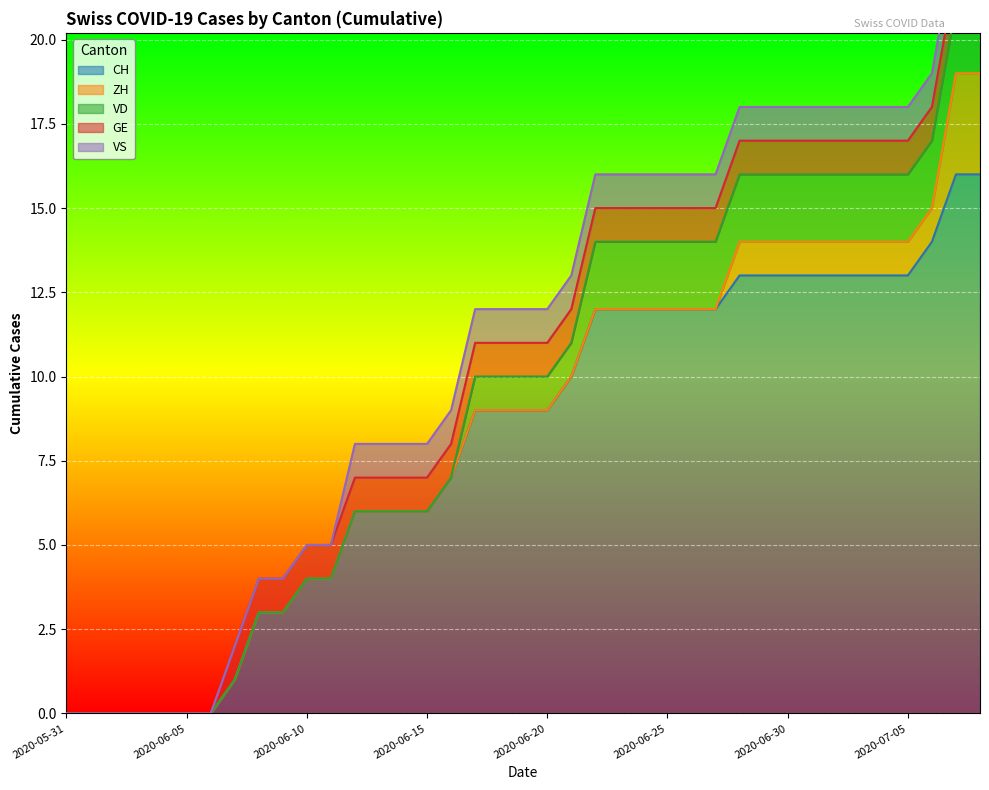

The CH series shows 17 at 2020-07-05. True or false?

False